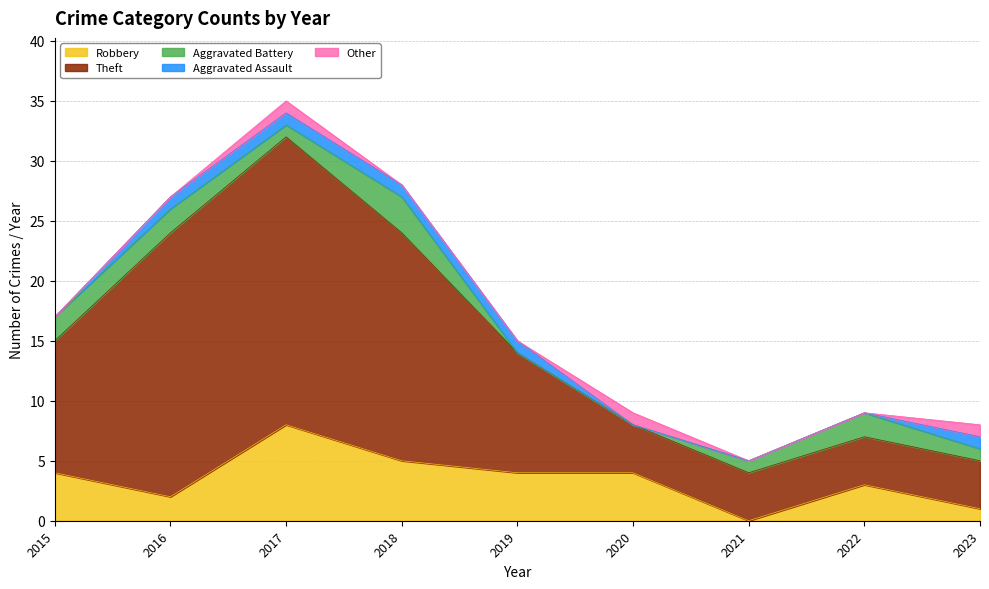

Which series has the largest range (max minus min)?

Theft